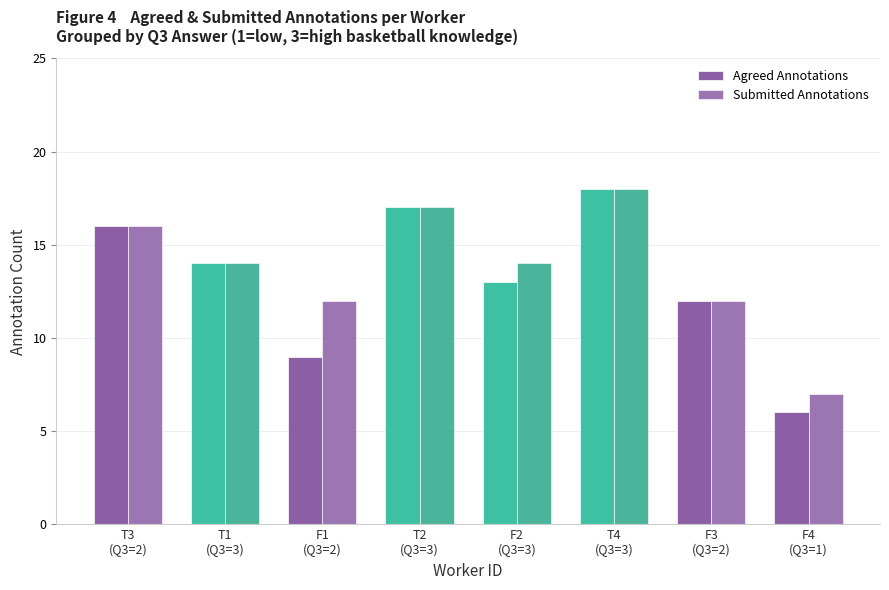

What is the difference between the maximum and second lowest values in the Submitted Annotations series?

6